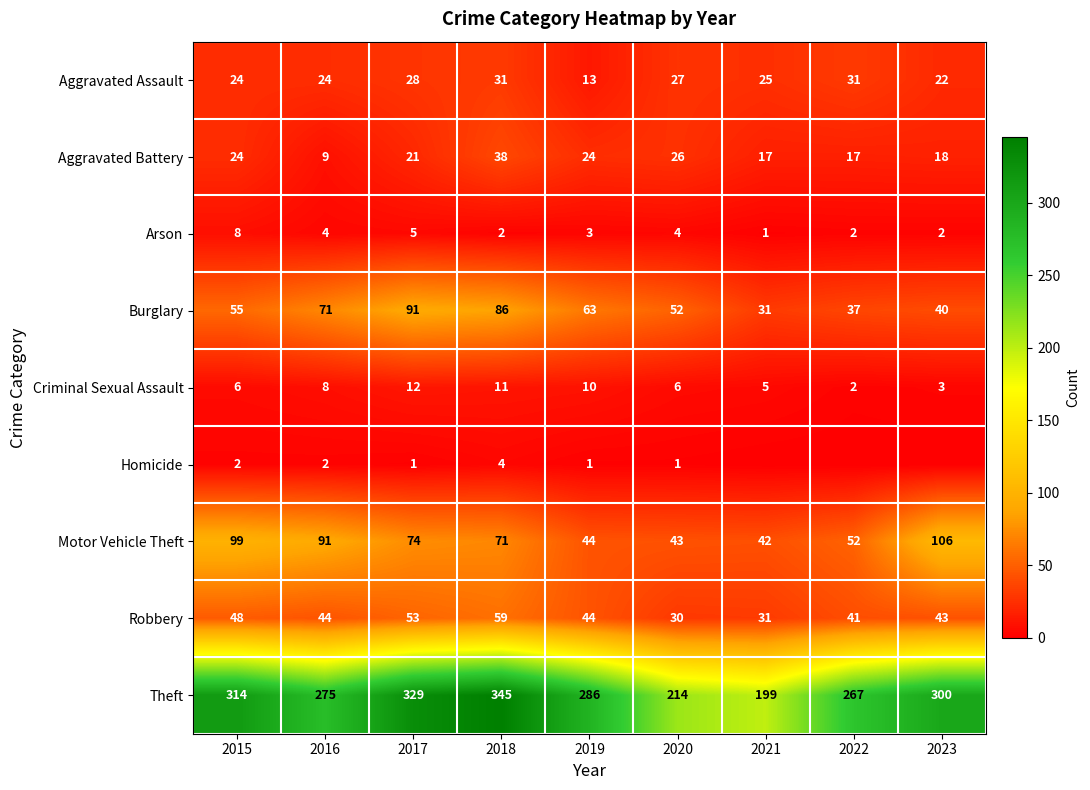

True or false: Aggravated Battery has a value of 17 at 2022.

True